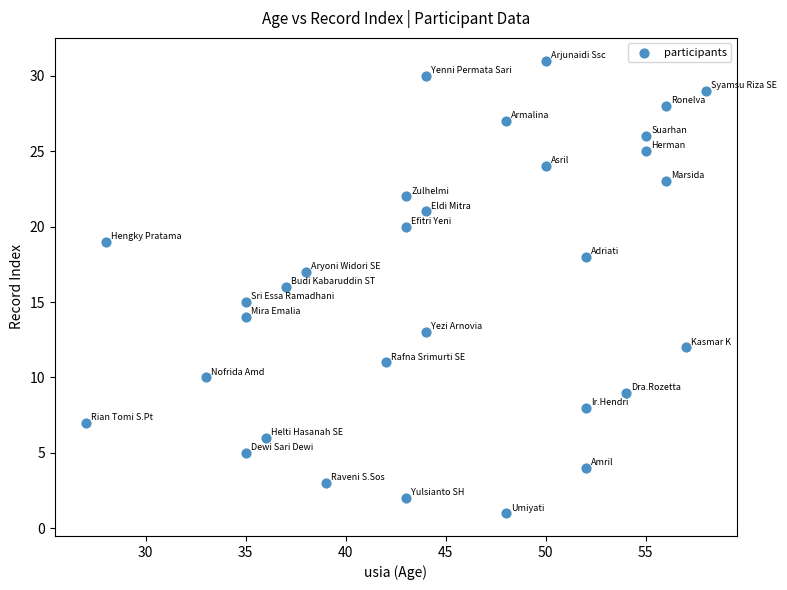

What is the range of Y values (max minus min)?

30